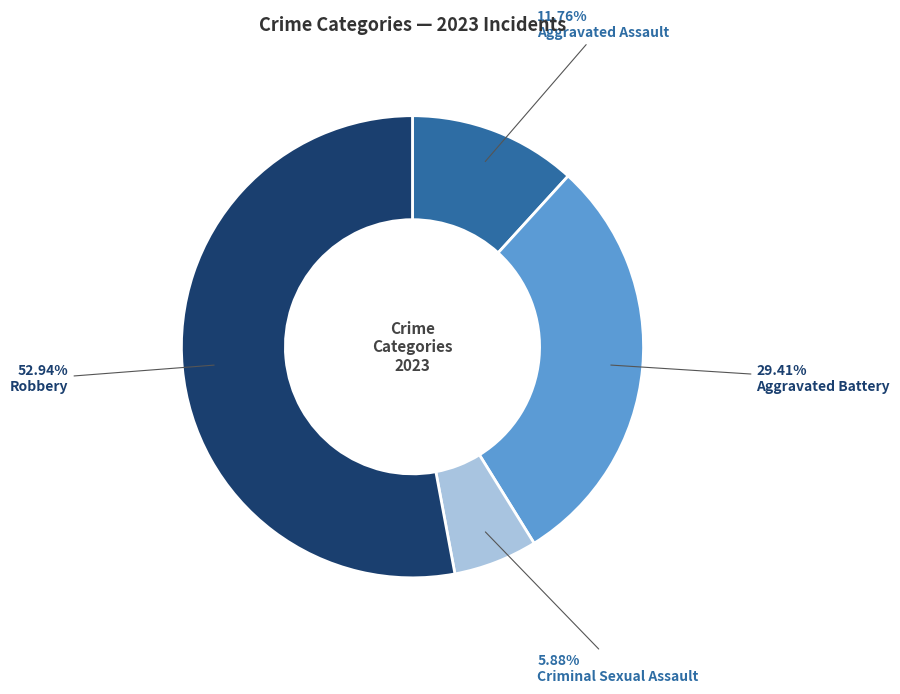

Does Aggravated Assault represent more than half of the total?

No